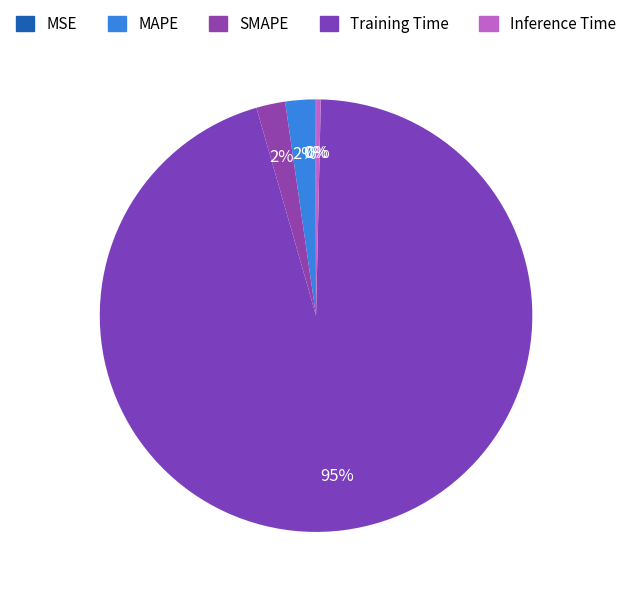

Is there any slice that represents more than half of the pie?

Yes